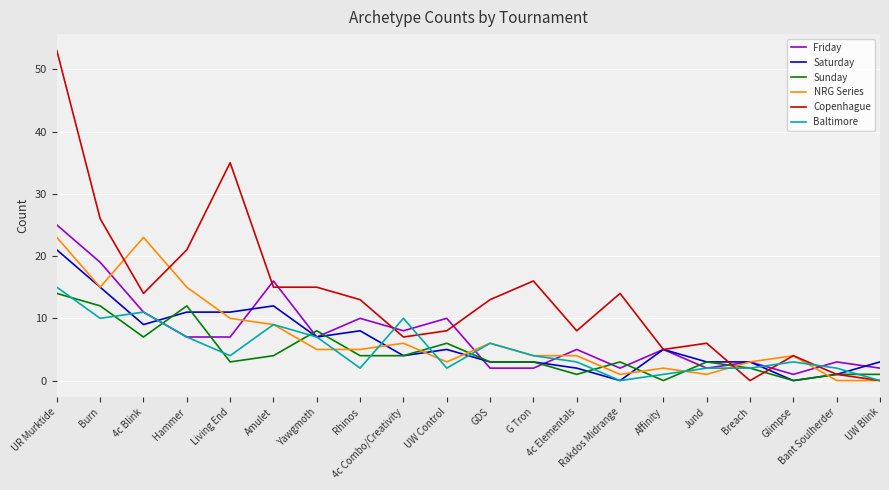

Where is NRG Series nearest to the value 11?

Living End